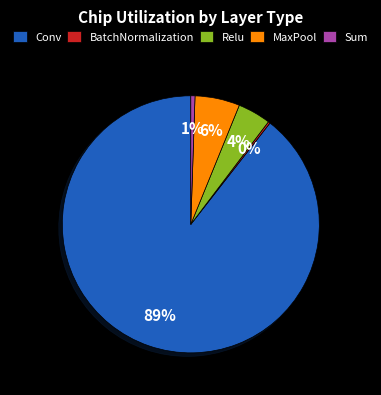

Do Sum and Relu together represent more than half of the pie?

No